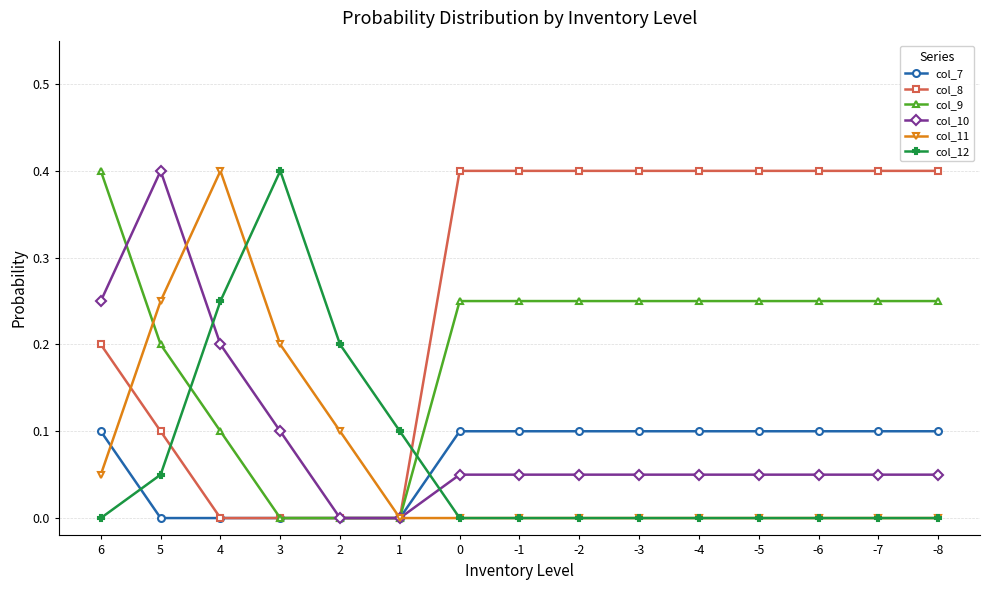

How many times do col_12 and col_8 cross each other?

2